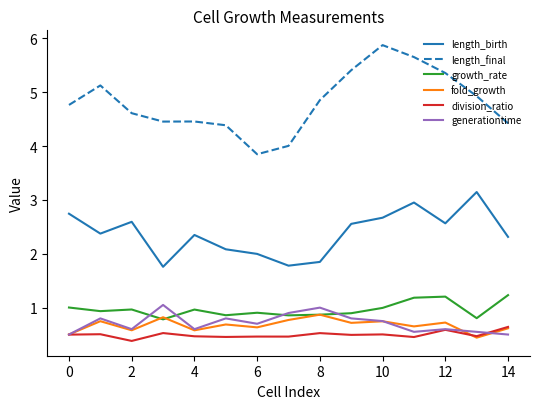

True or false: fold_growth and length_birth cross at least once.

False